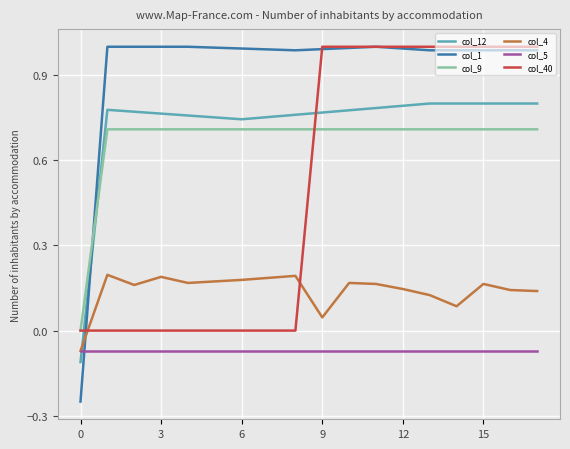

Which series has the largest total across all categories?

col_1